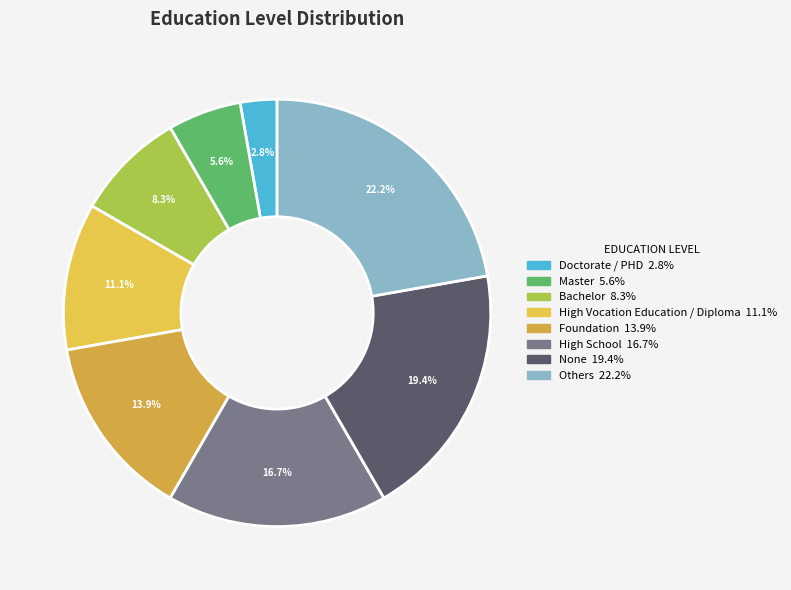

Rank the categories by value from highest to lowest.

Others, None, High School, Foundation, High Vocation Education / Diploma, Bachelor, Master, Doctorate / PHD